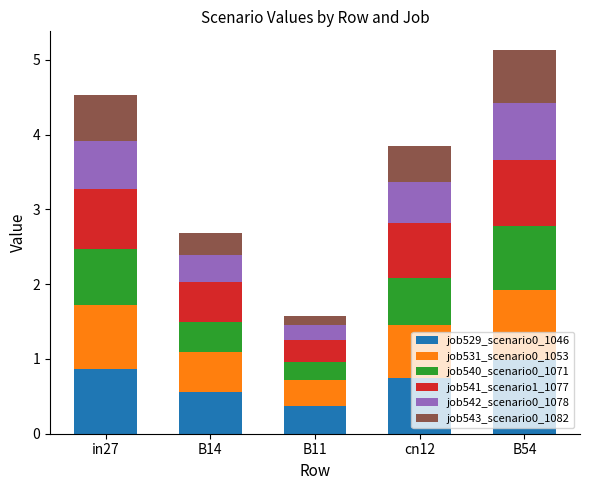

What is the total value across all series at B54?

5.1